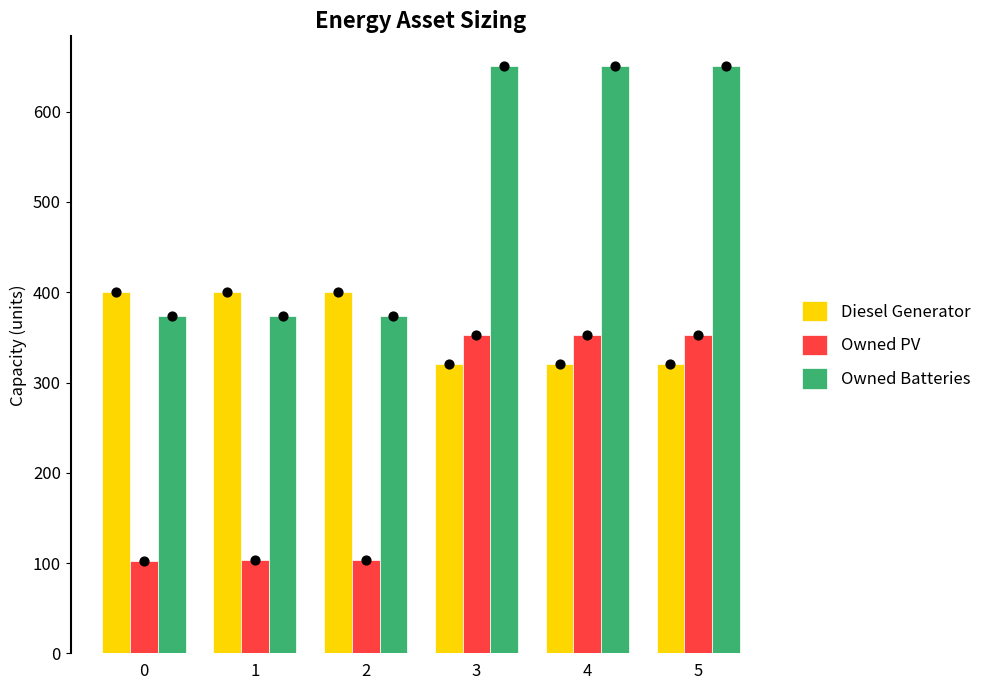

Which series has the widest spread of Y values?

Owned Batteries